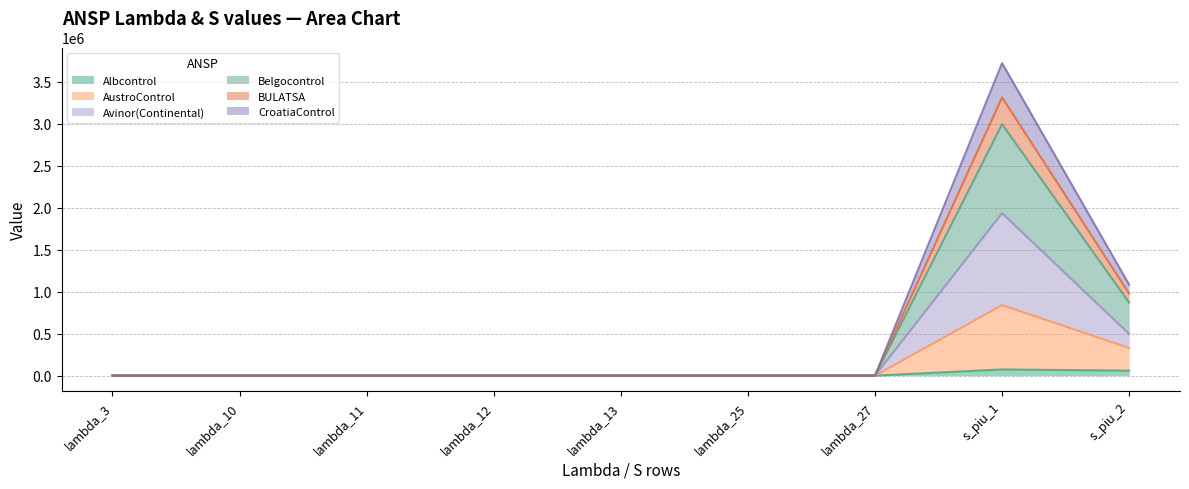

What is the label of the 5th point from the left?

lambda_13